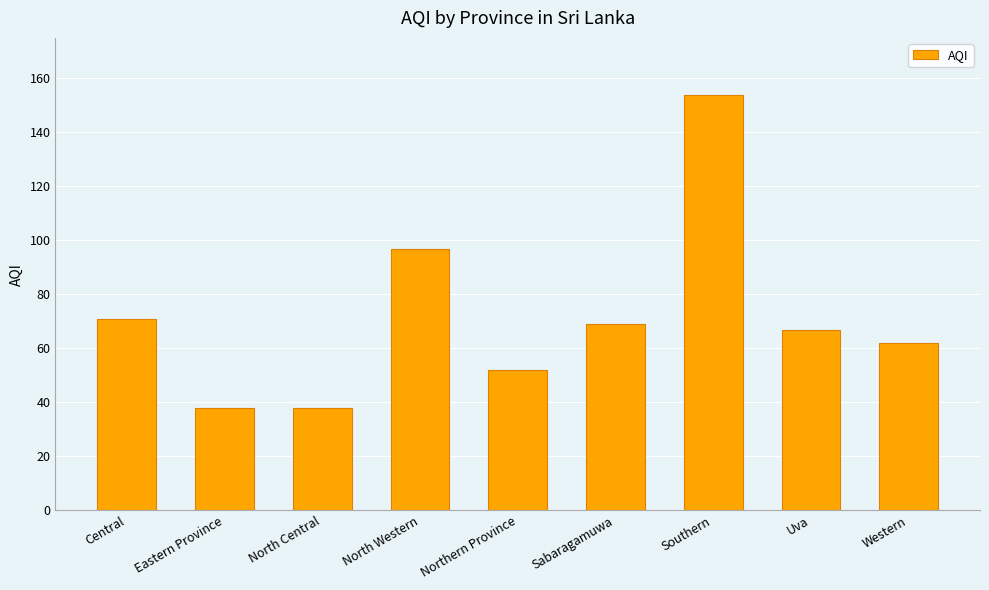

What is the difference between the values at Central and Western?

9